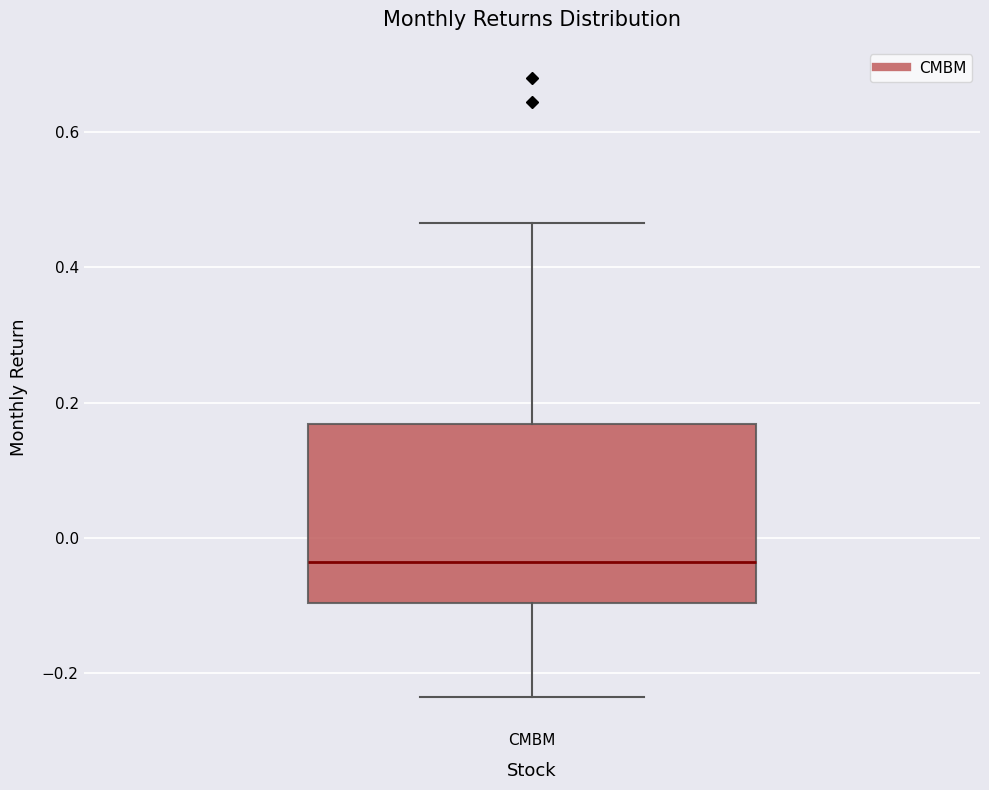

Where is the lower edge of the box for CMBM on the y-axis? The values are not printed on the chart, so give them approximately, as read against the axis.

-0.10